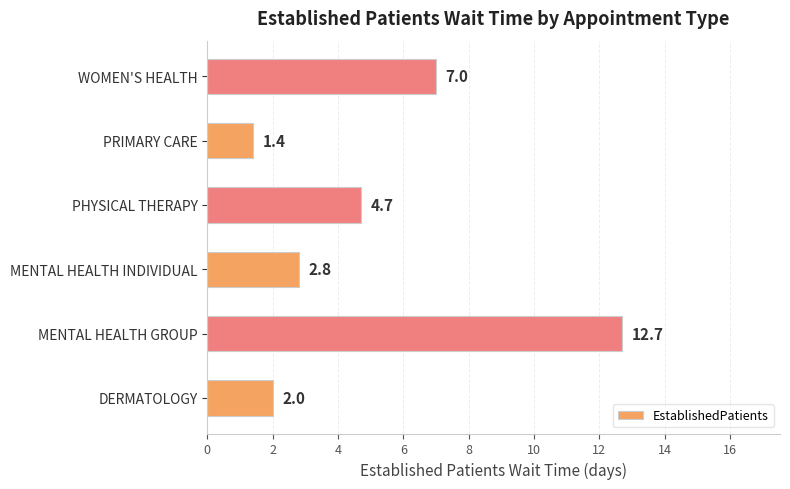

True or false: the data shows 7.0 at WOMEN'S HEALTH.

True